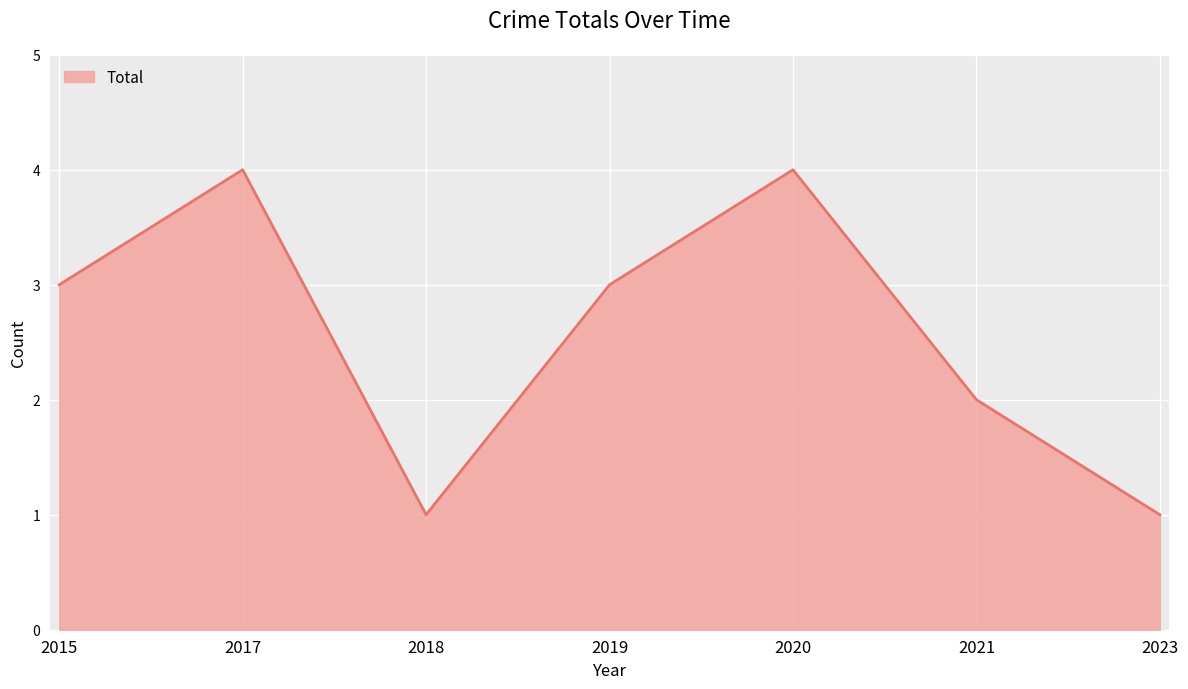

What is the greatest value displayed?

4